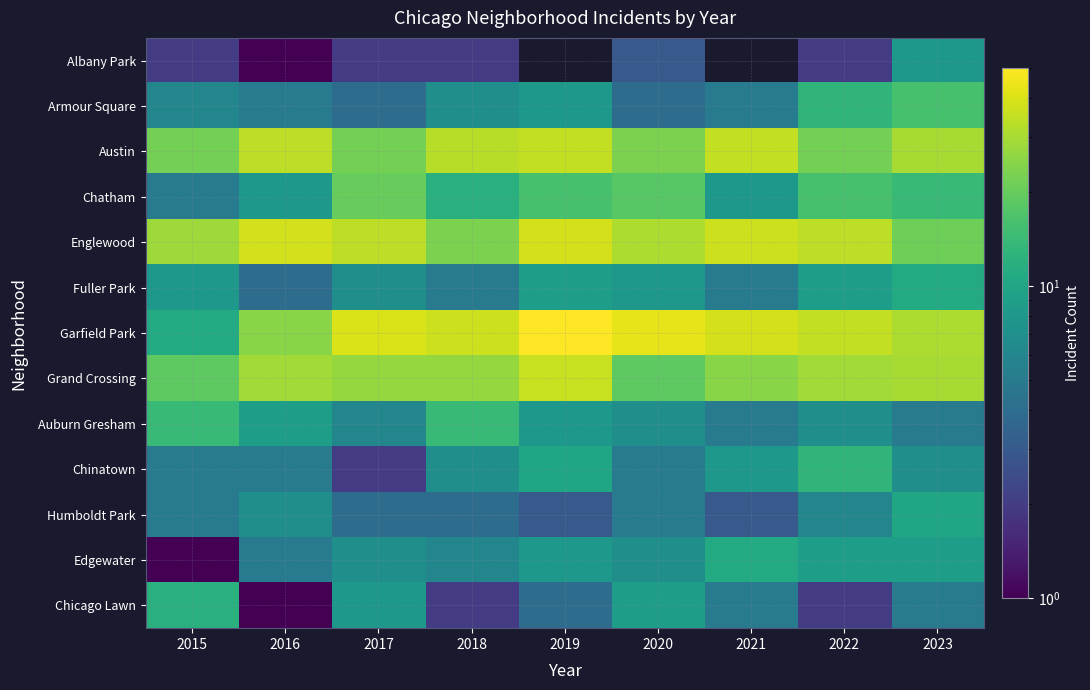

The Austin series shows 13.5 at 2015. True or false?

False